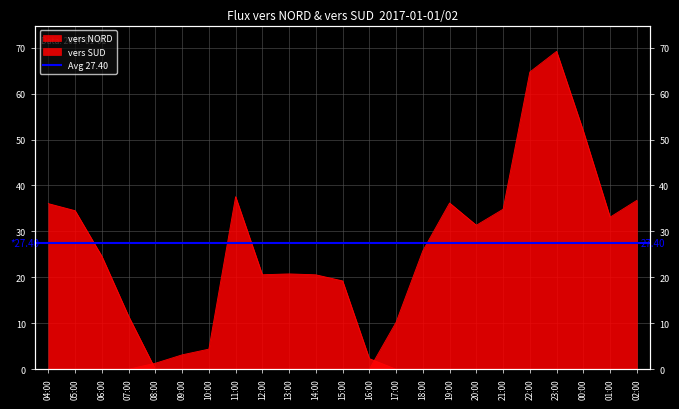

Which series ends up on top after the final intersection of vers NORD and vers SUD?

vers SUD